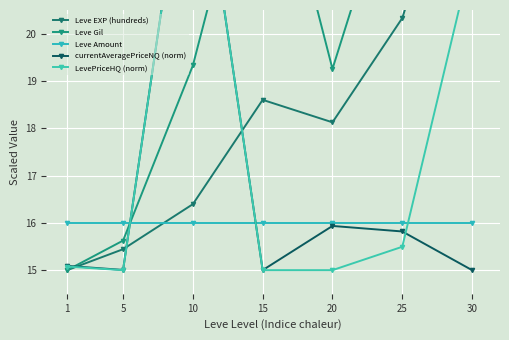

Rank the series by their maximum value, from lowest to highest.

Leve Amount, Leve EXP (hundreds), Leve Gil, currentAveragePriceNQ (norm), LevePriceHQ (norm)